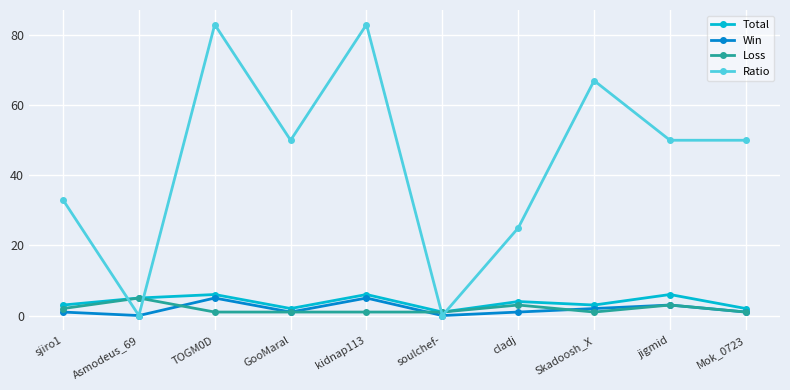

Between which two adjacent categories do Total and Ratio first intersect?

sjiro1 and Asmodeus_69